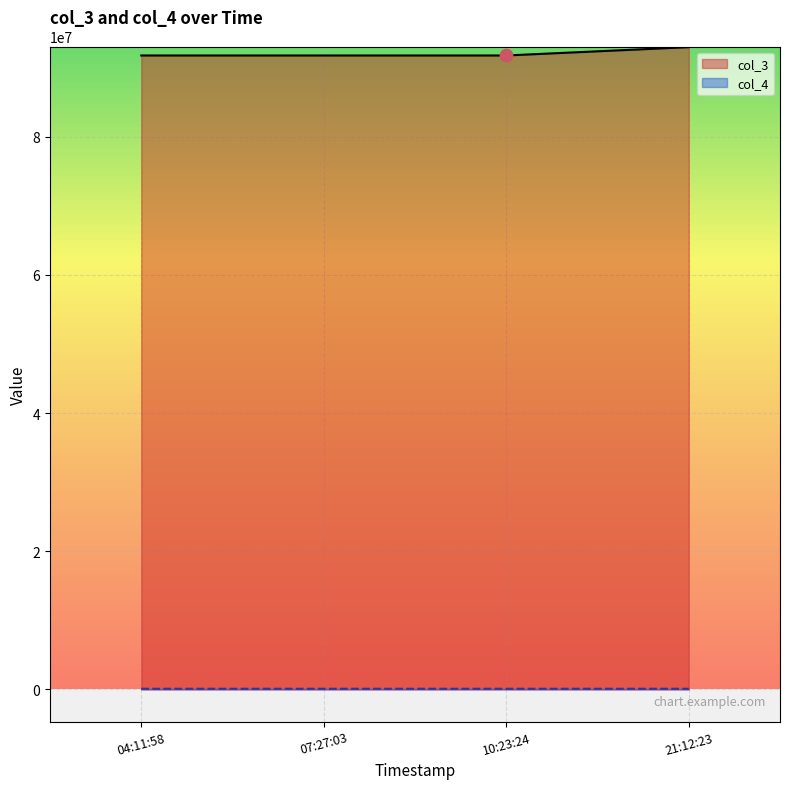

What are all the series names shown in the legend?

col_3, col_4